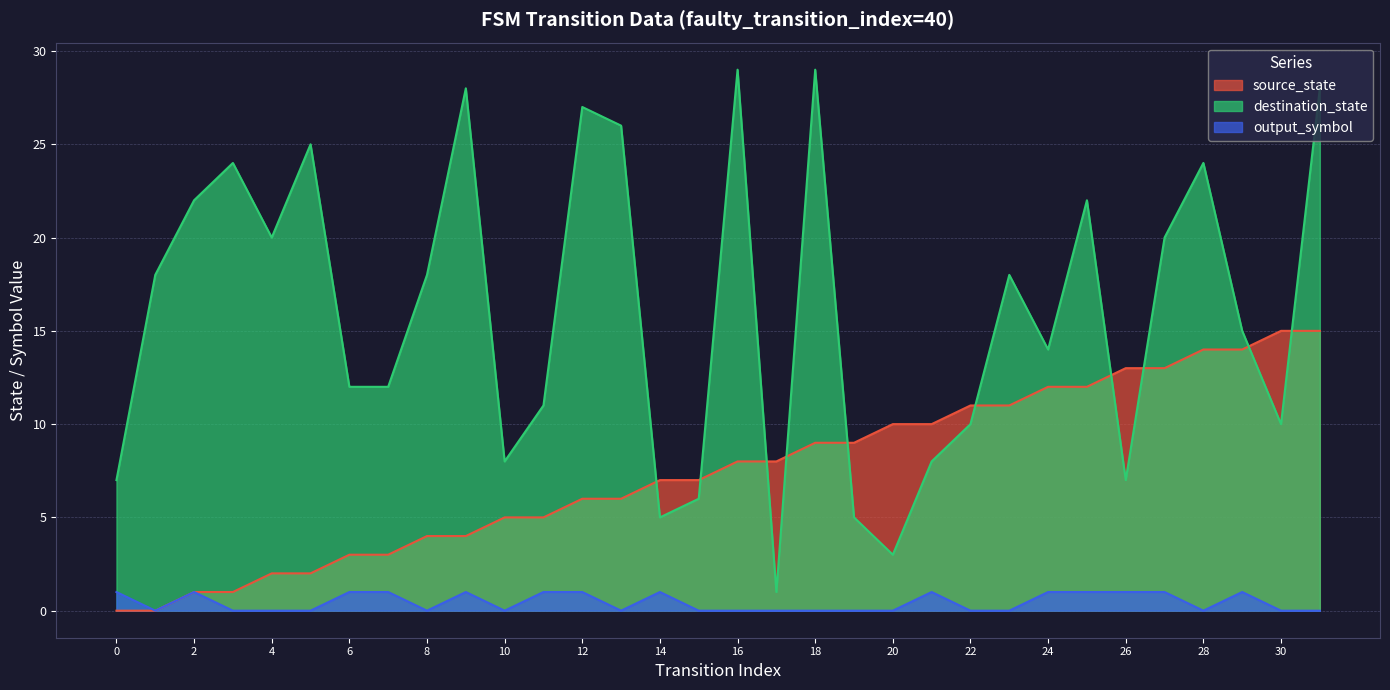

Which series changed the most between 8 and 13?

destination_state